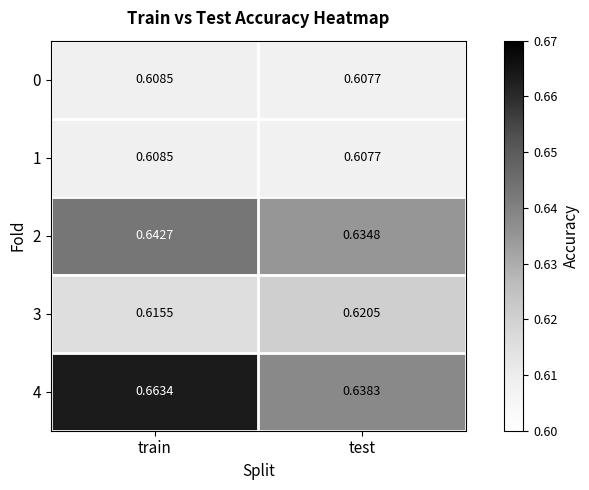

At how many categories does at least one series exceed 0?

2